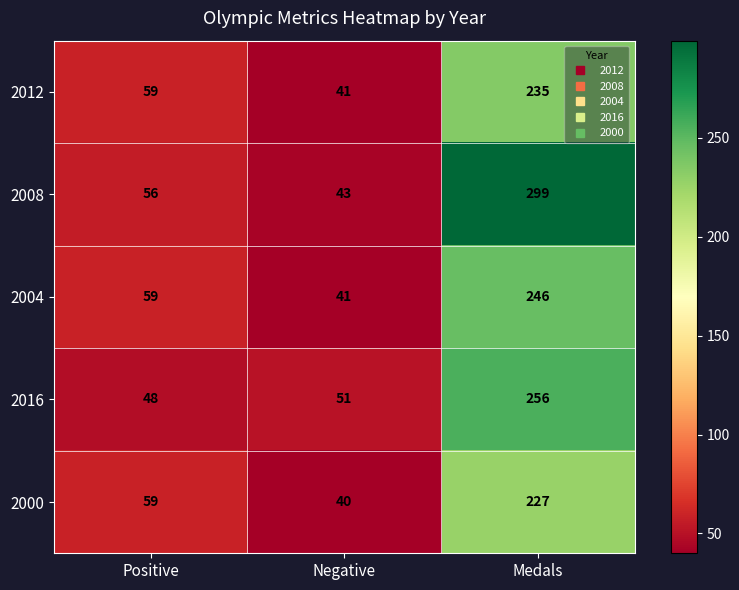

What is the average value of the 2016 series?

118